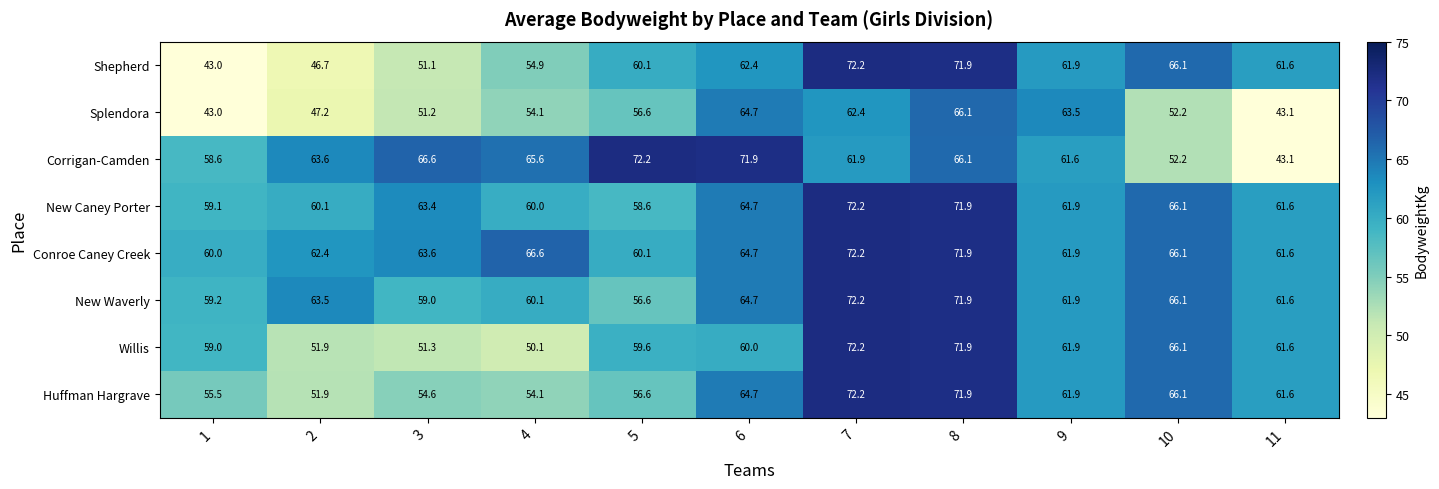

How many series are shown in this chart?

8